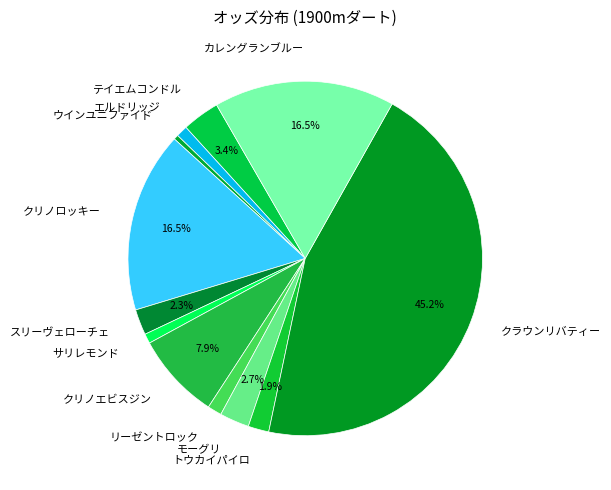

What is the ratio of the value at テイエムコンドル to the value at カレングランブルー?

0.2